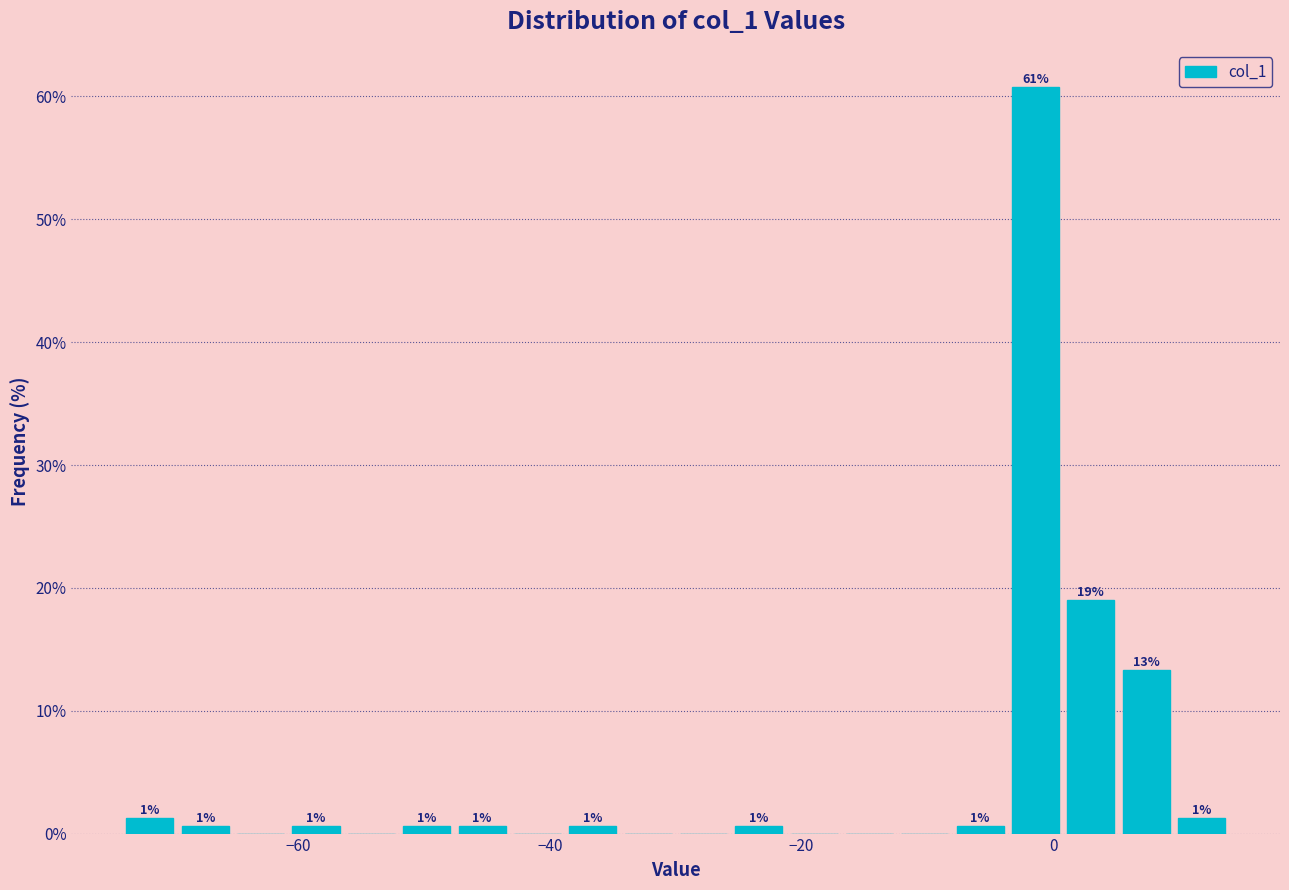

Around what value on the x-axis is the tallest bar? Give the approximate position of its centre, as read against the axis.

-2